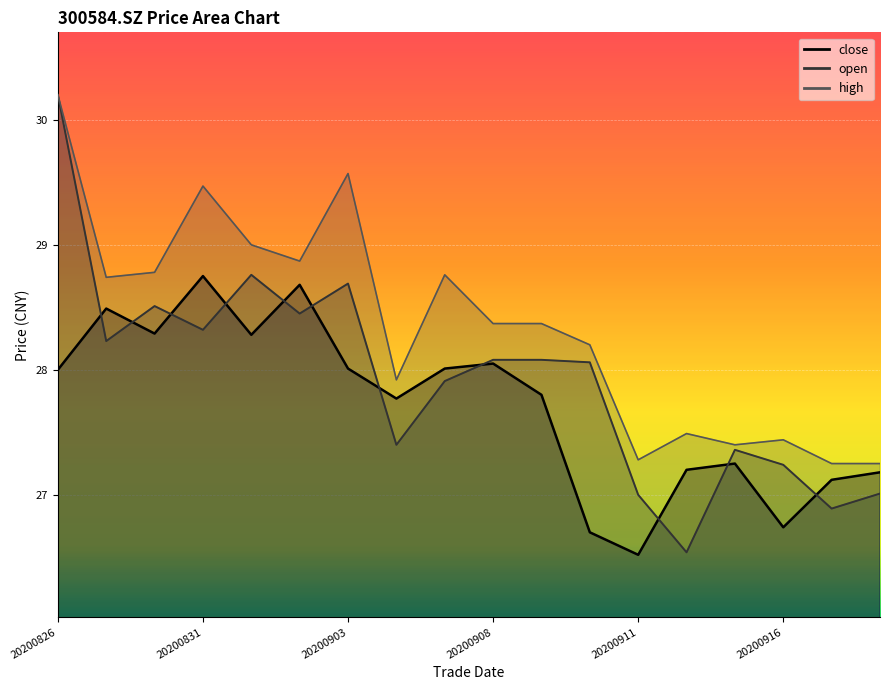

True or false: close and high cross at least once.

False